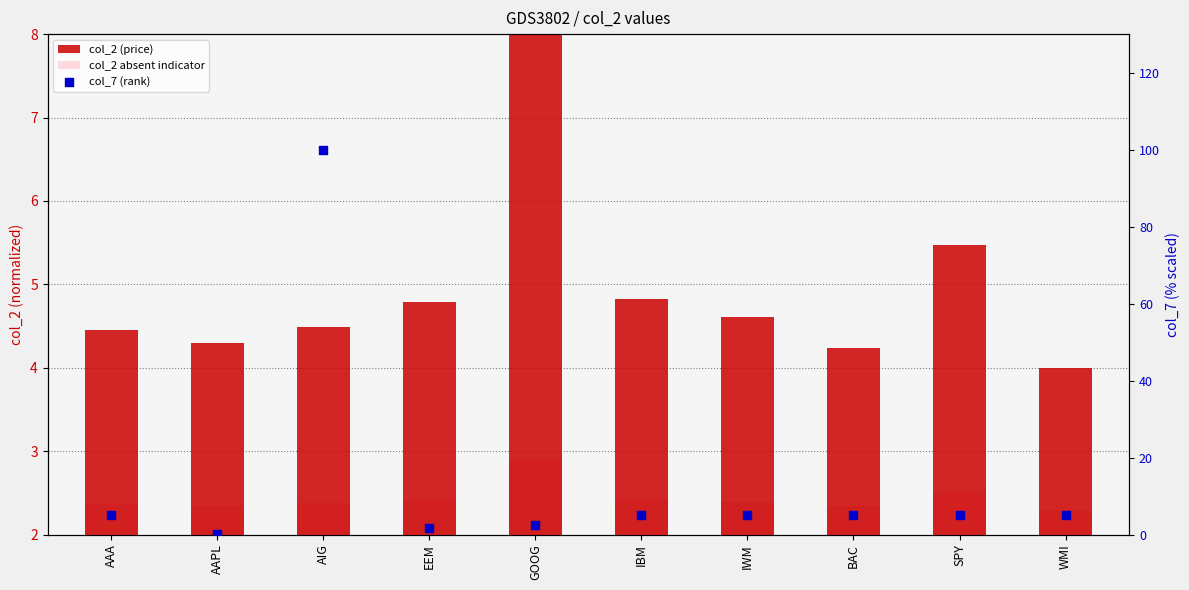

What are all the series names shown in the legend?

col_2 (price), col_2 absent indicator, col_7 (rank)